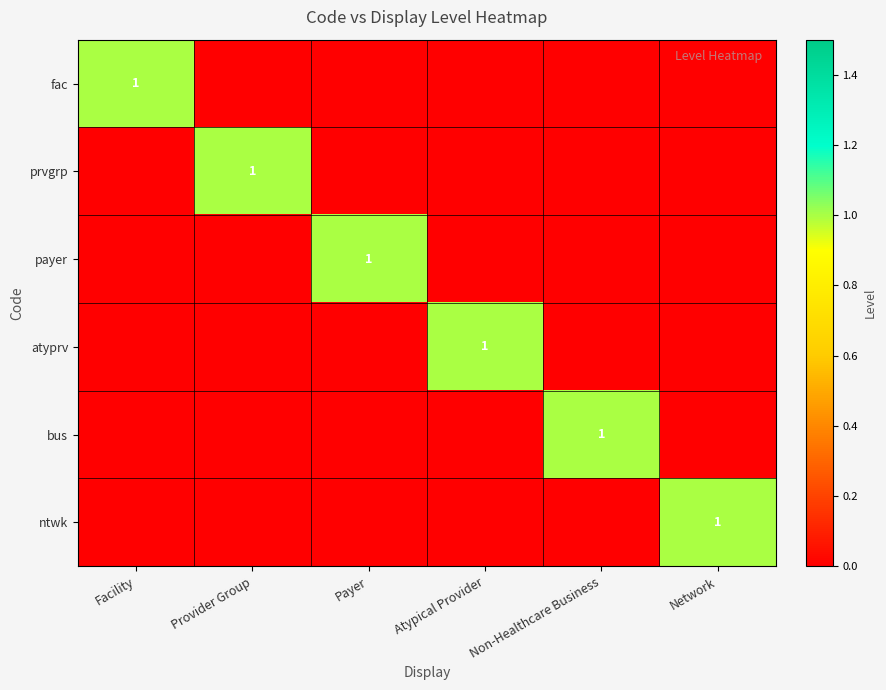

The value of prvgrp at Provider Group is 1. True or false?

True